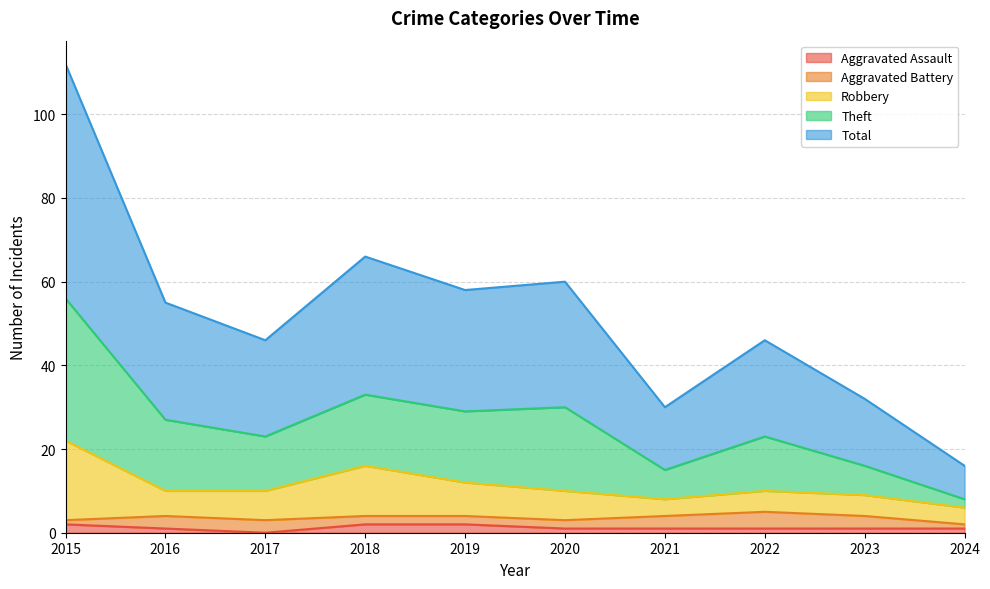

Between 2024 and 2016, which is larger?

2024